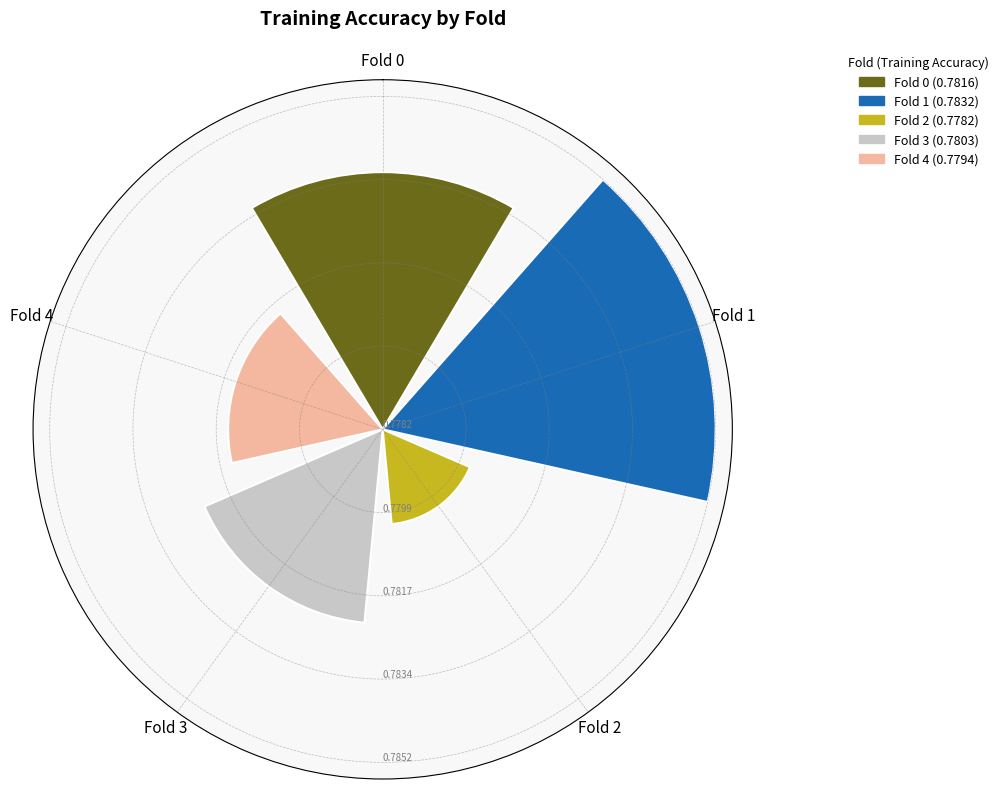

Does the chart contain any negative values?

No